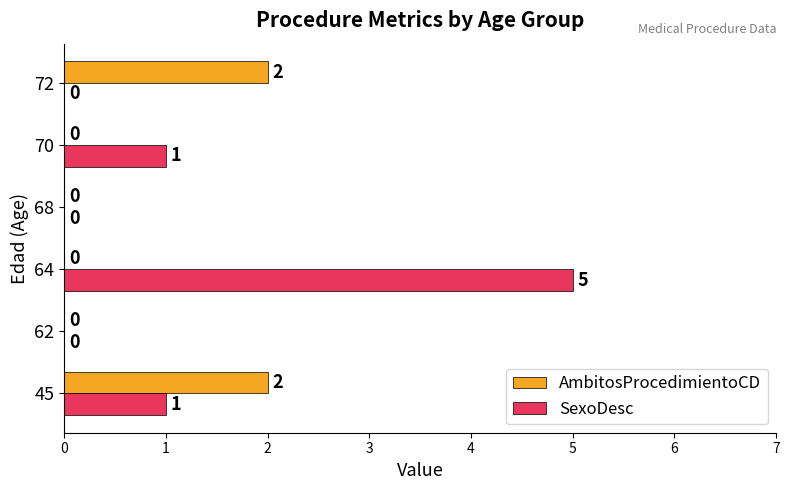

At which label does SexoDesc reach its peak?

64